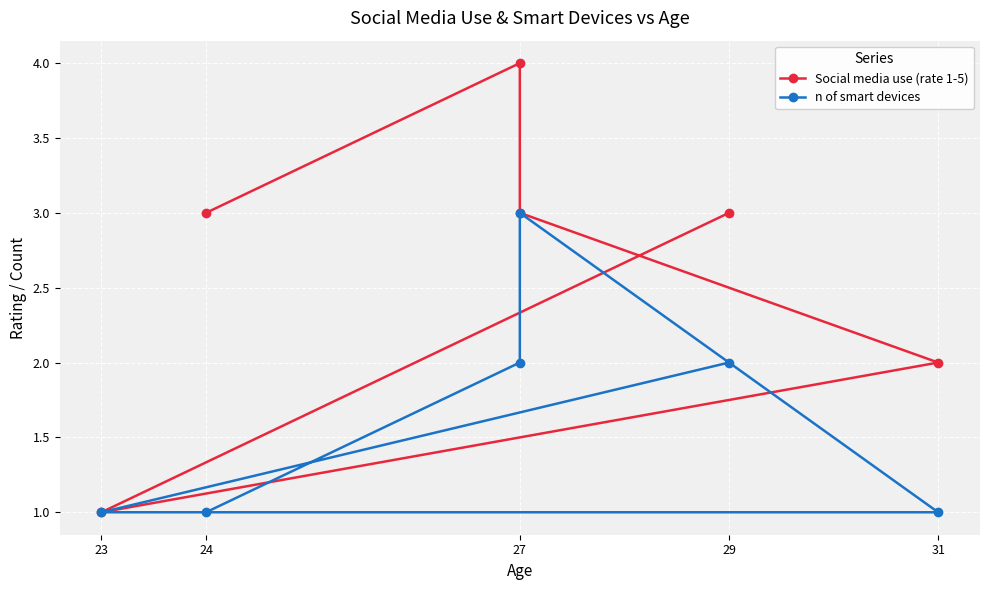

True or false: Social media use (rate 1-5) and n of smart devices cross at least once.

False